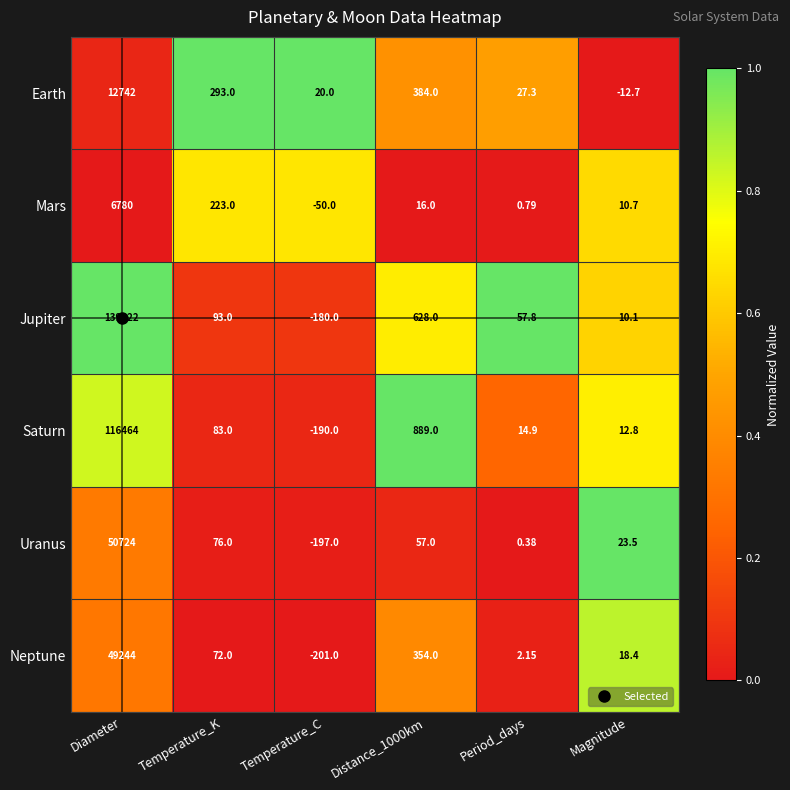

At which label does Earth reach its minimum?

Magnitude